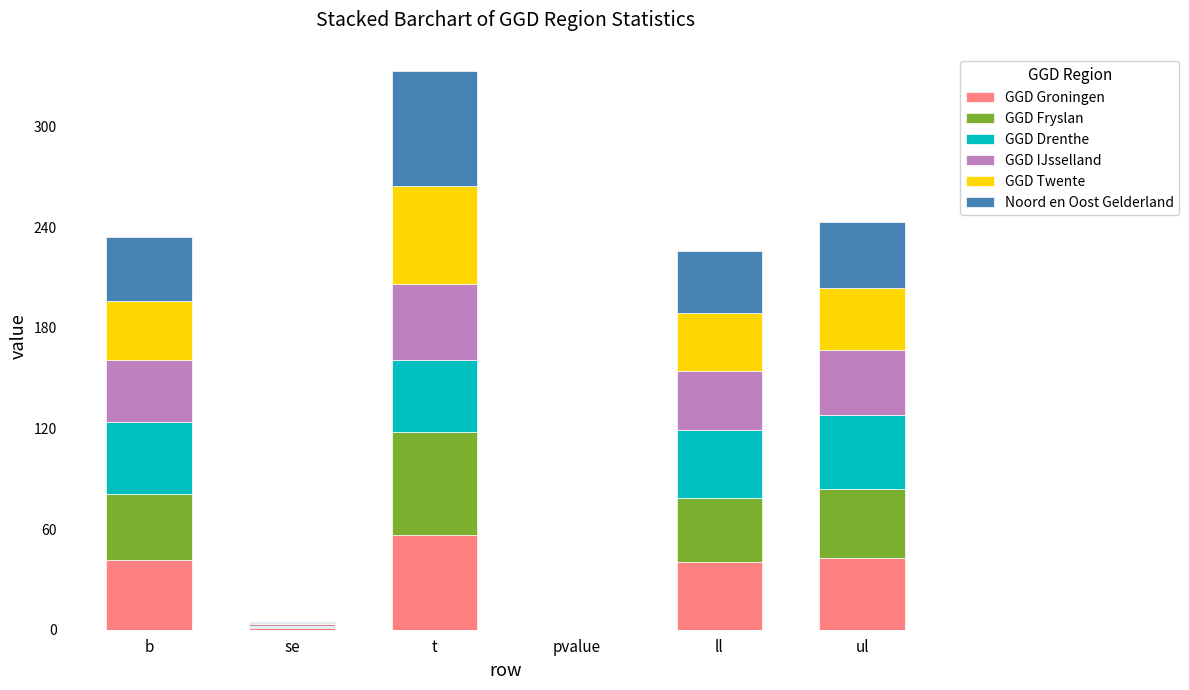

Are the bars horizontal?

No